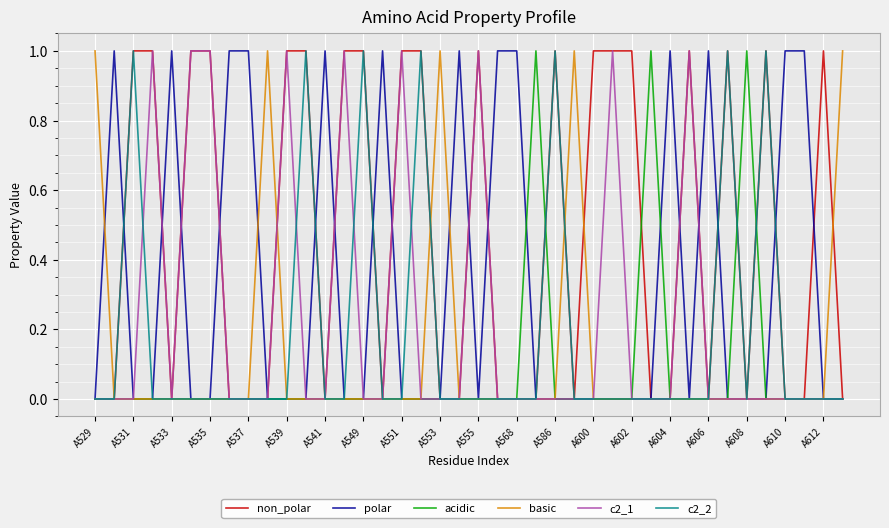

Which series has the largest total across all categories?

non_polar